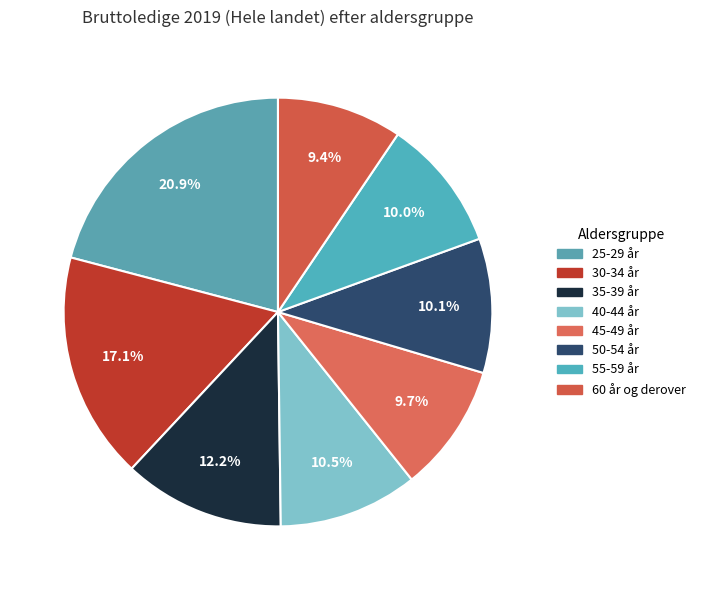

Which has a higher value, 45-49 år or 40-44 år?

40-44 år